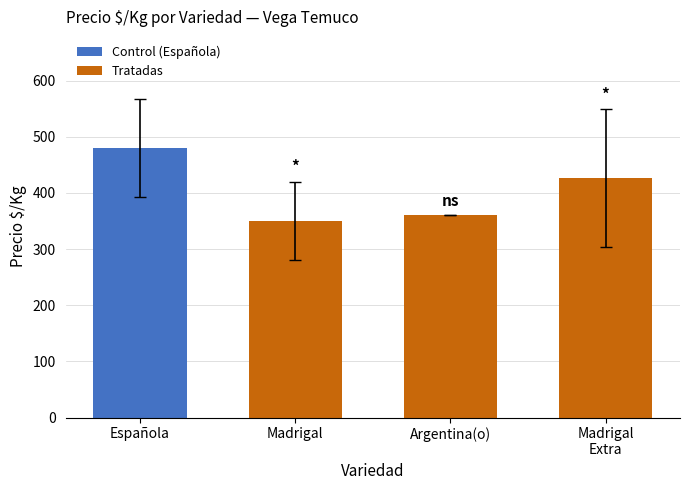

The chart shows a value of 167 at Argentina(o). True or false?

False